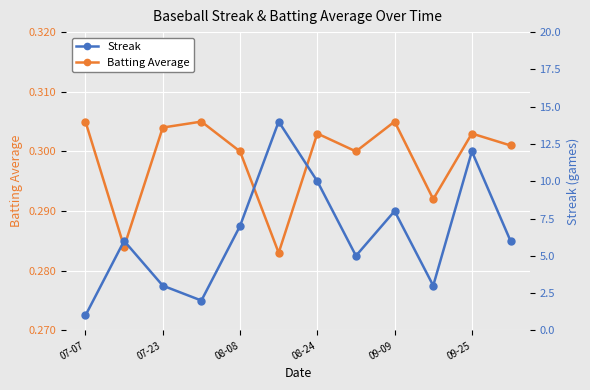

True or false: Batting Average has a value of 0.2 at 09-25.

False